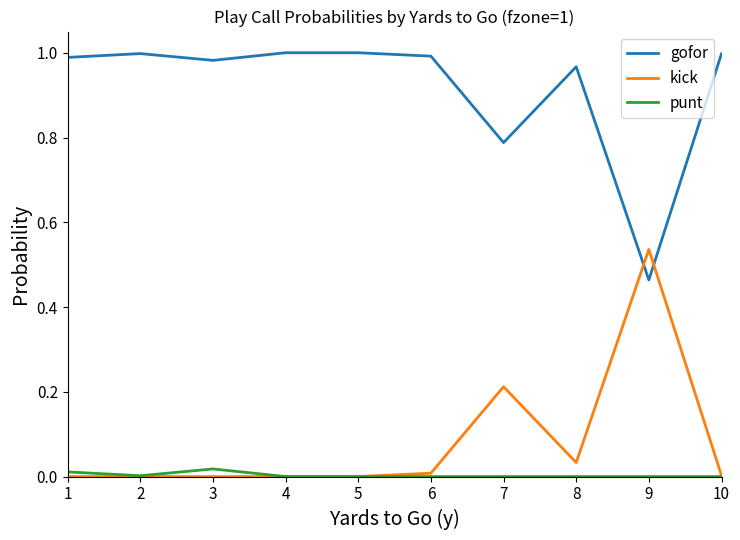

At how many categories does at least one series exceed 0?

10